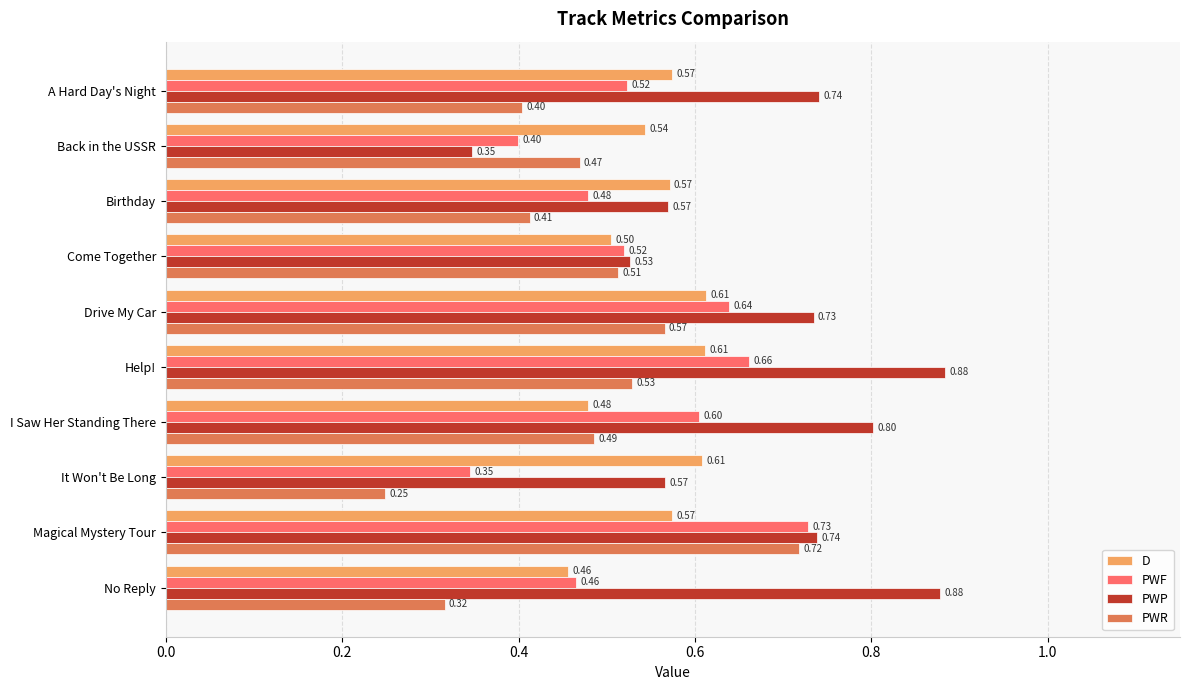

Which series has the largest total across all categories?

PWP